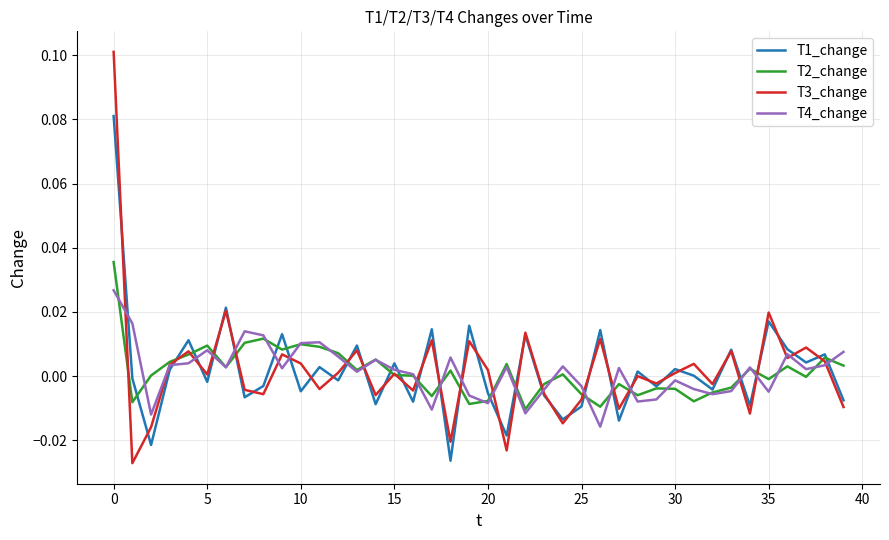

List the series in order of their peak value, highest first.

T3_change, T1_change, T2_change, T4_change